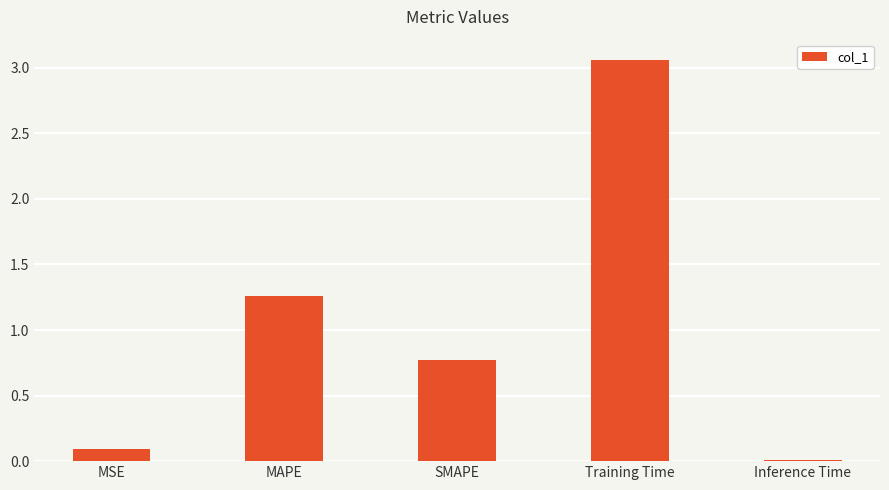

What is the label of the 3rd bar from the right?

SMAPE